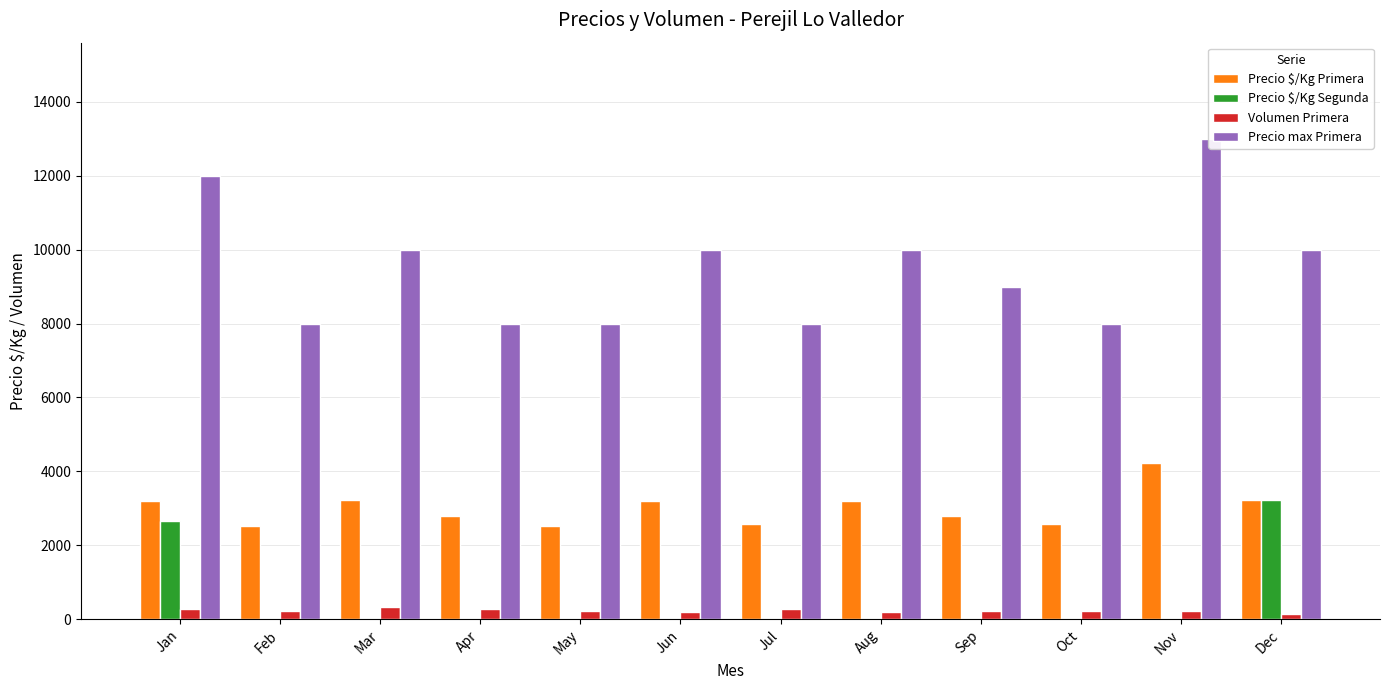

Between Apr and Nov, which series saw the biggest shift?

Precio max Primera